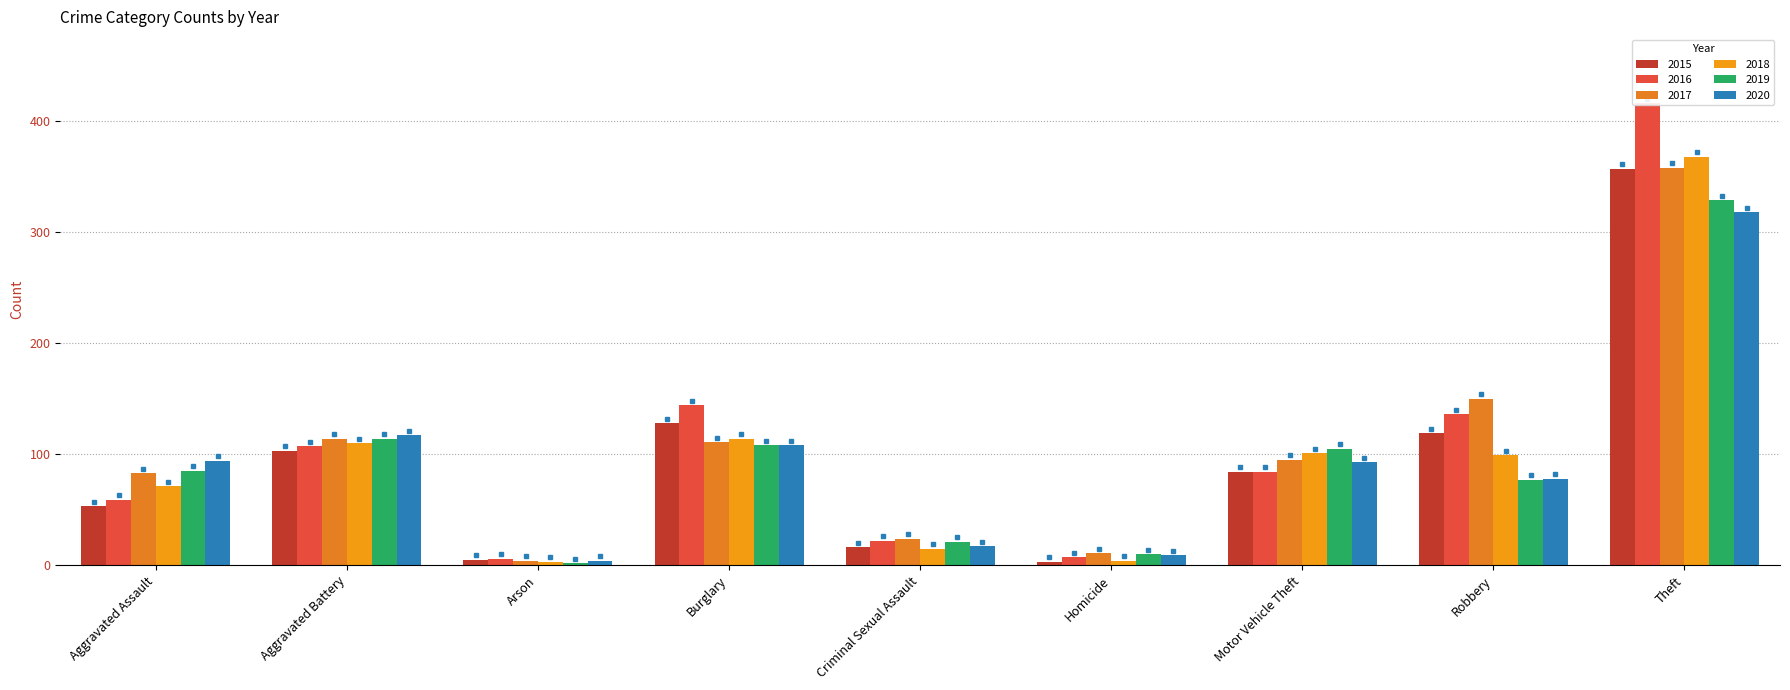

What is the sum of the 2017 values at Motor Vehicle Theft and Criminal Sexual Assault?

119